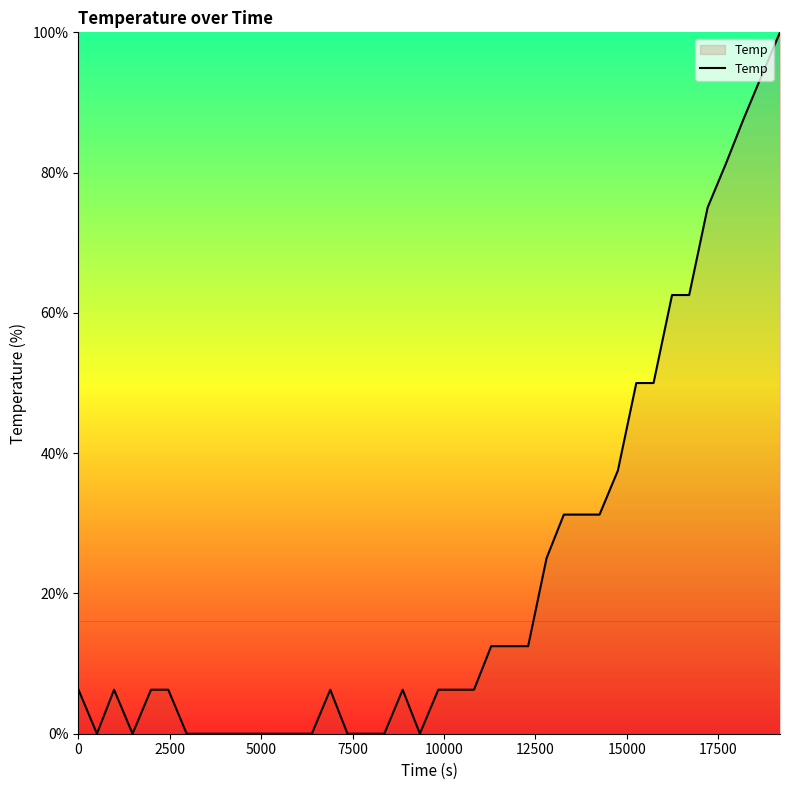

Does the chart display data point markers on the line(s)?

No